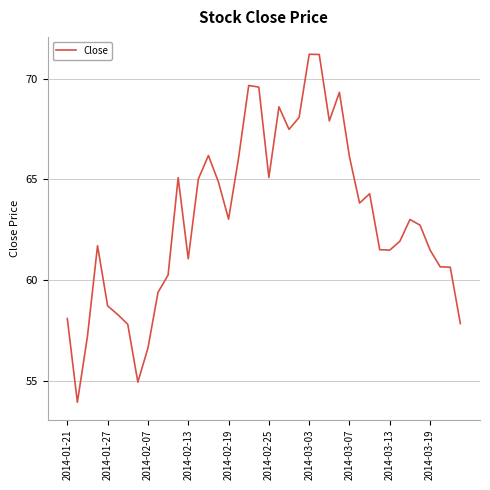

Is this an area chart (filled region under the line)?

No